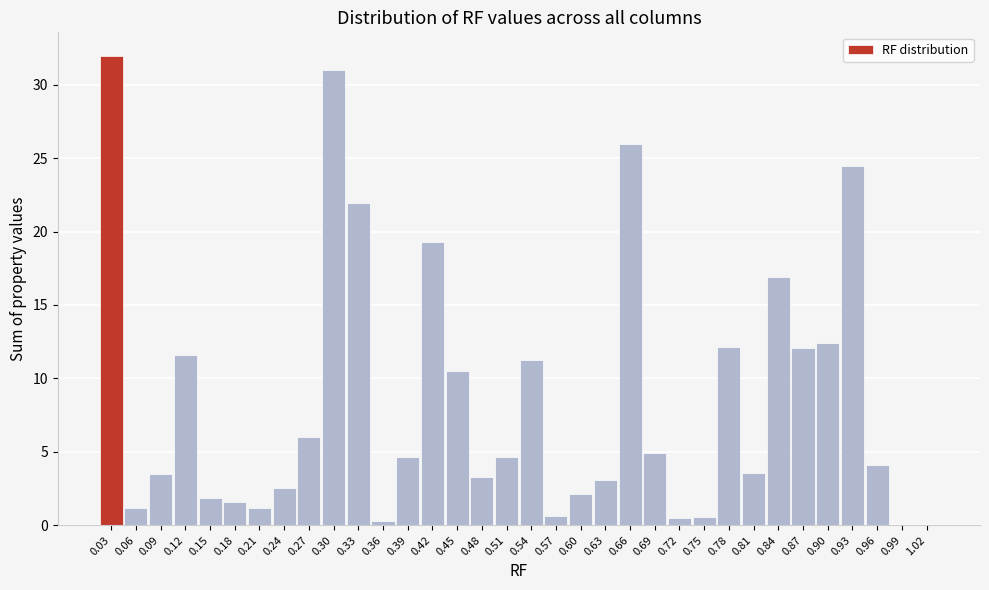

What is the greatest value displayed?

32.0